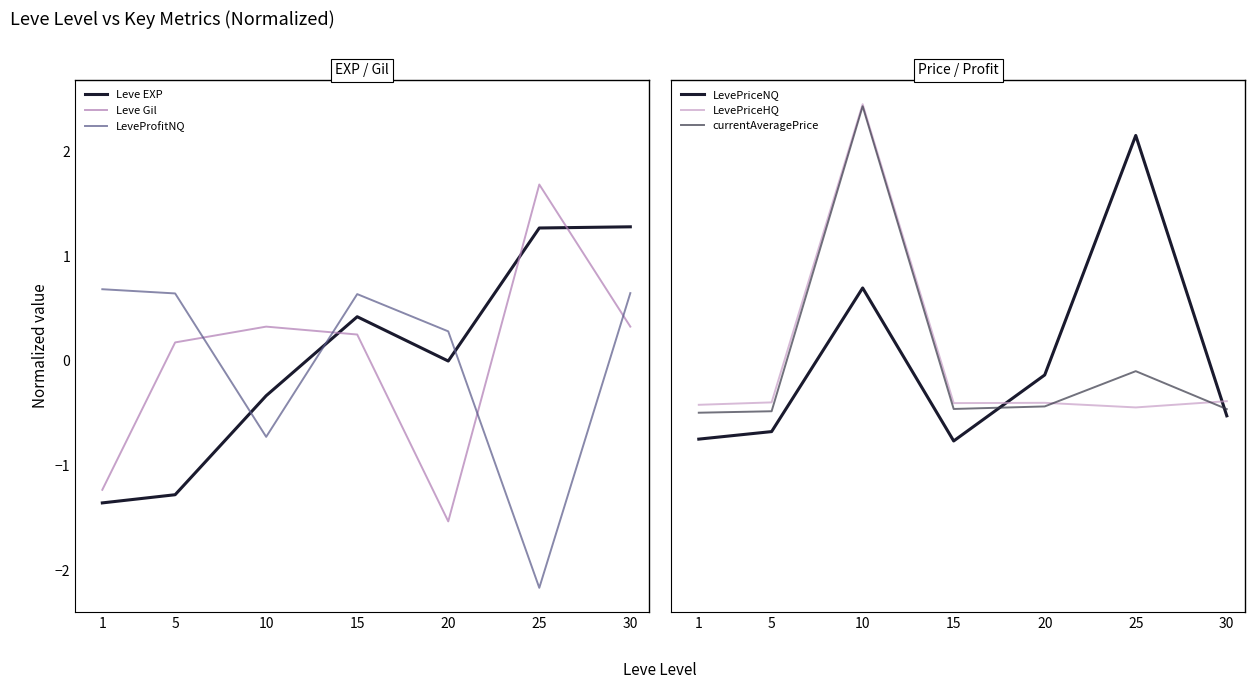

What are all the series names shown in the legend?

Leve EXP, Leve Gil, LeveProfitNQ, LevePriceNQ, LevePriceHQ, currentAveragePrice